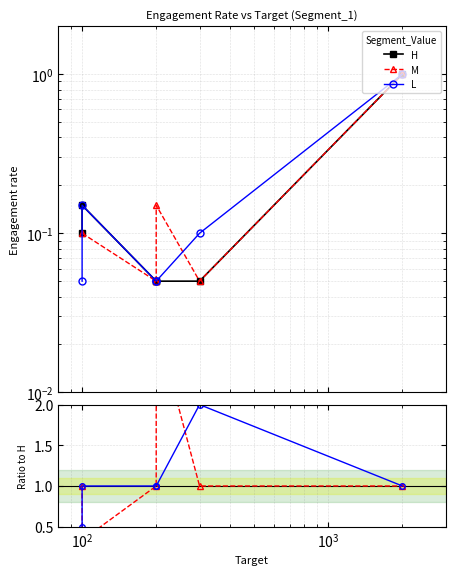

What is the spread (max minus min) of values at $\mathdefault{10^{3}}$?

2.9